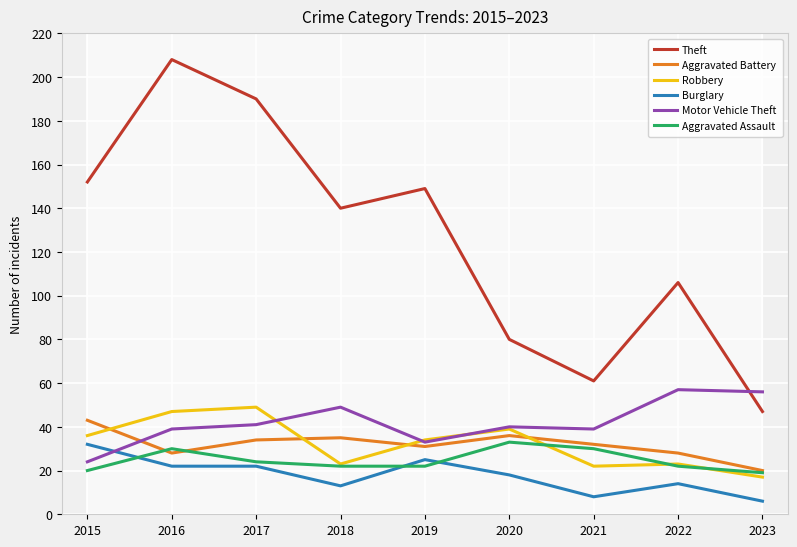

How many Aggravated Assault values are between 22 and 30?

6